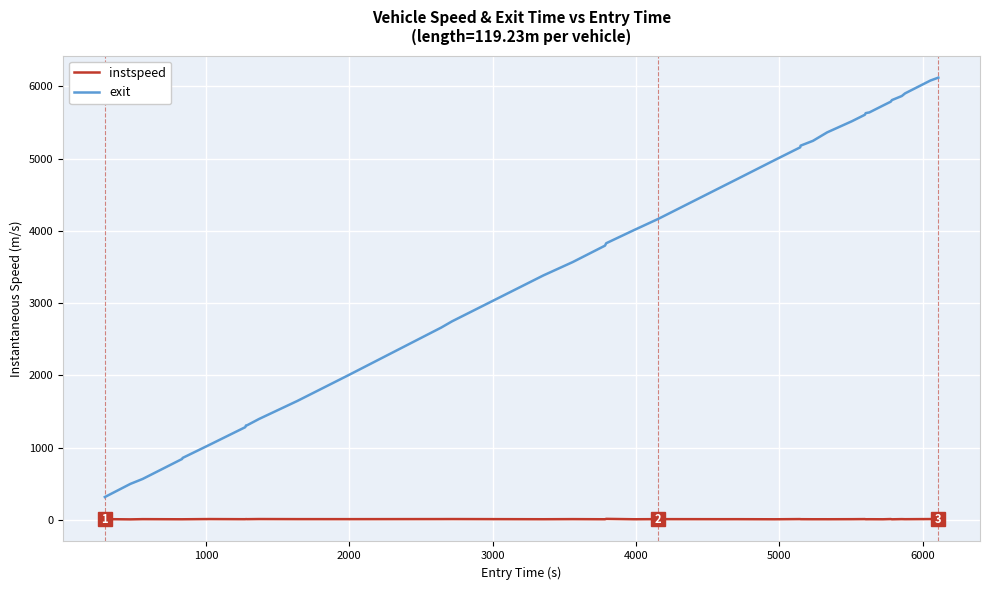

Rank the series by their maximum value, from highest to lowest.

exit, instspeed